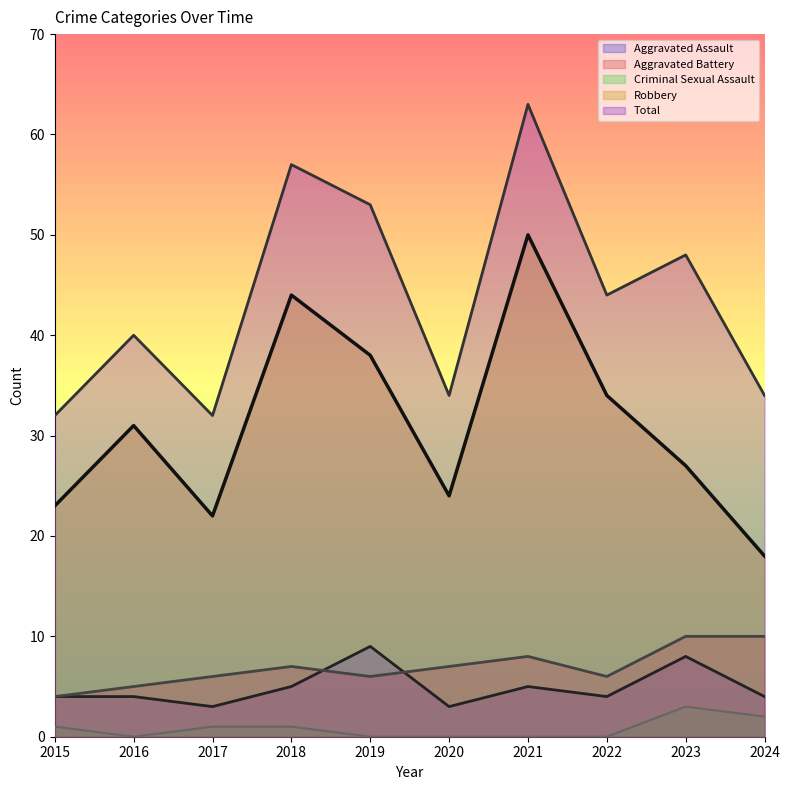

What is the greatest value displayed?

63